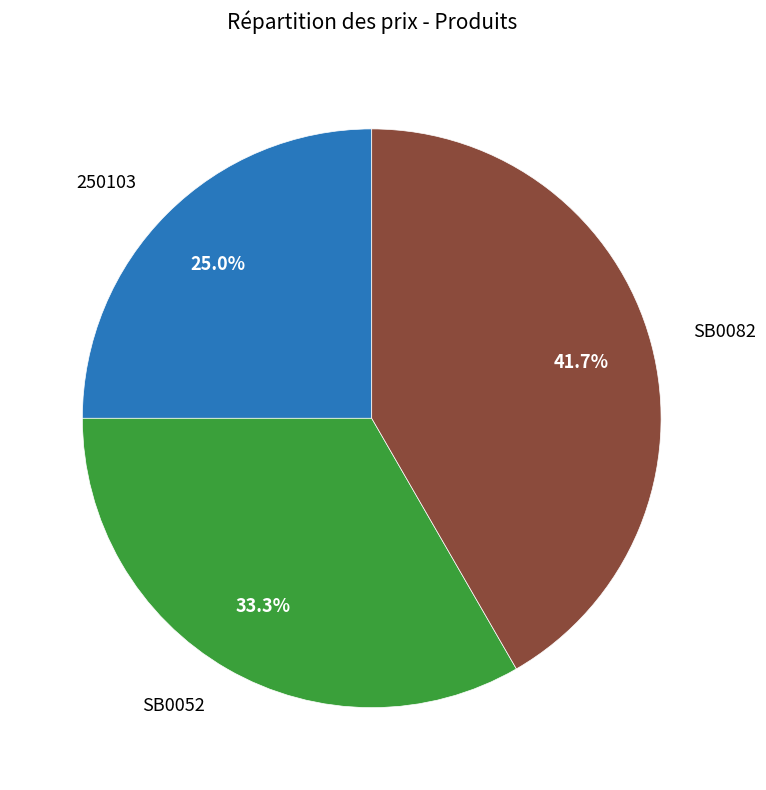

To the nearest percent, what percentage of the pie is 250103?

25%